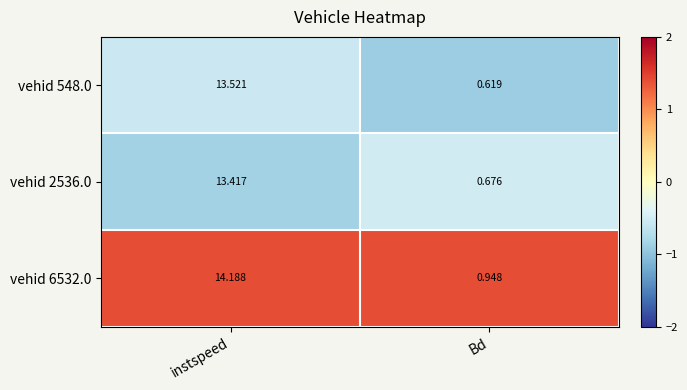

Which category has the lowest value in the vehid 548.0 series?

Bd